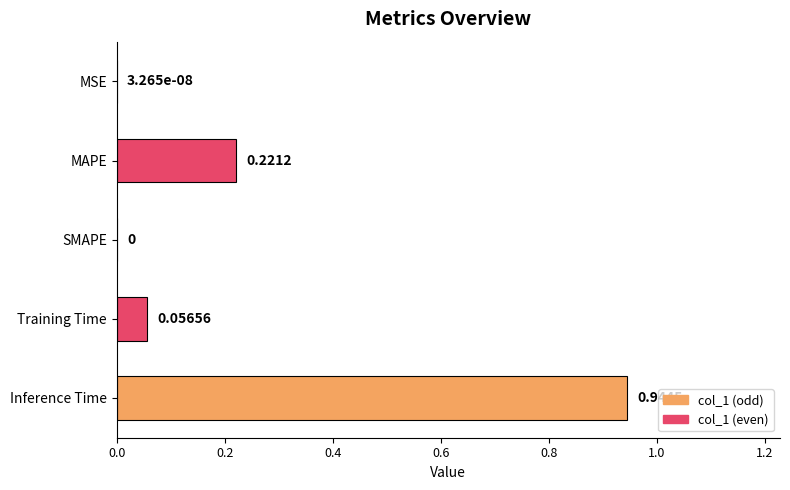

Are the bars horizontal?

Yes